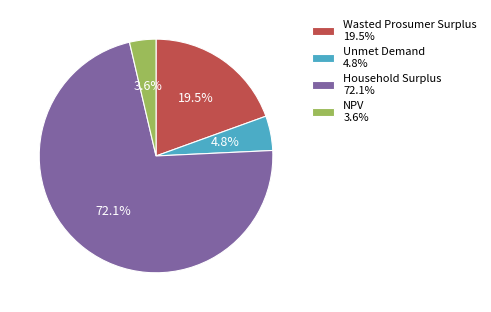

True or false: Household Surplus accounts for 72% of the total.

True